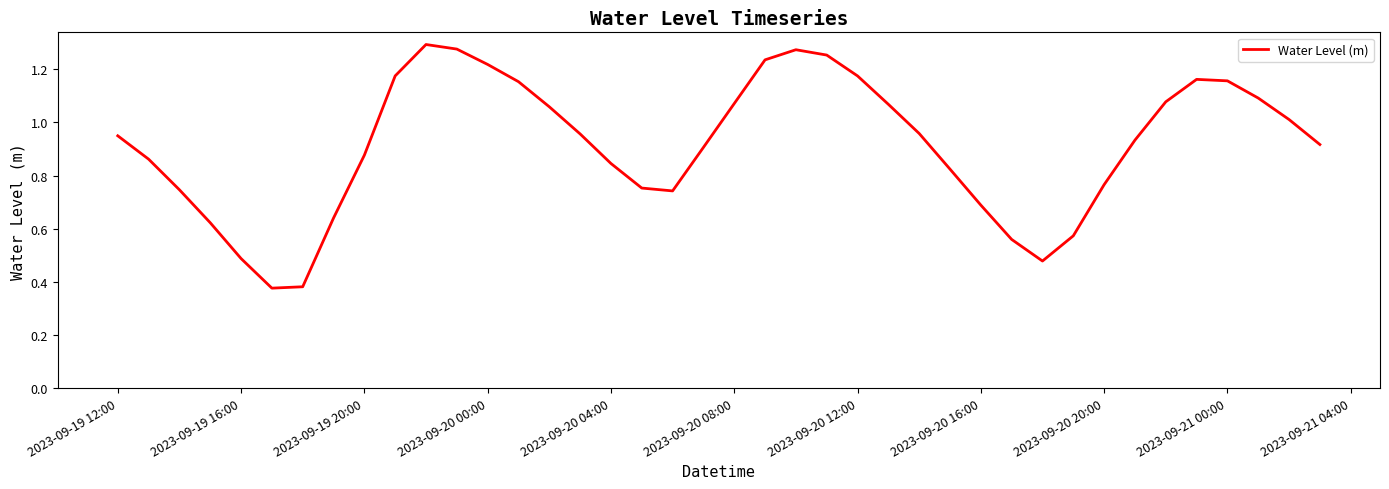

What is the difference between the second highest and second lowest values?

0.9